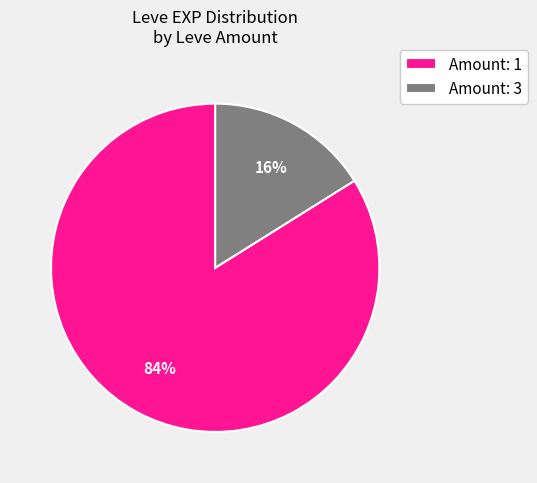

Which category has the biggest portion of the pie?

Amount: 1